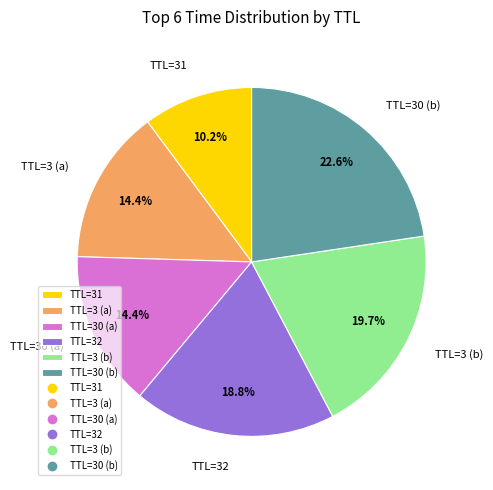

Which category has the biggest portion of the pie?

TTL=30 (b)